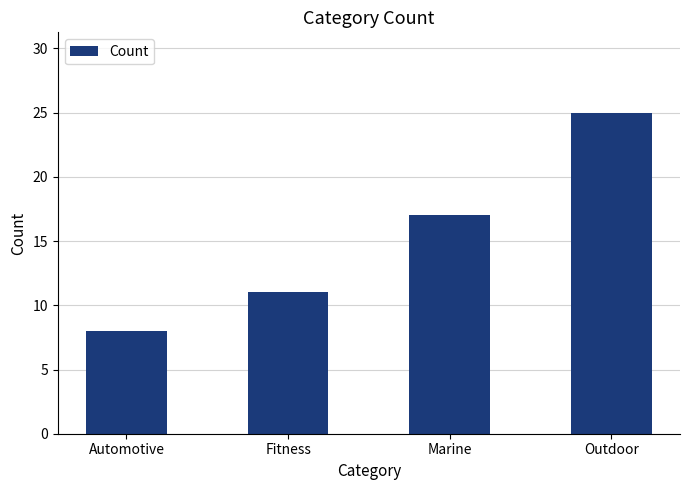

The value at Outdoor is 25. True or false?

True